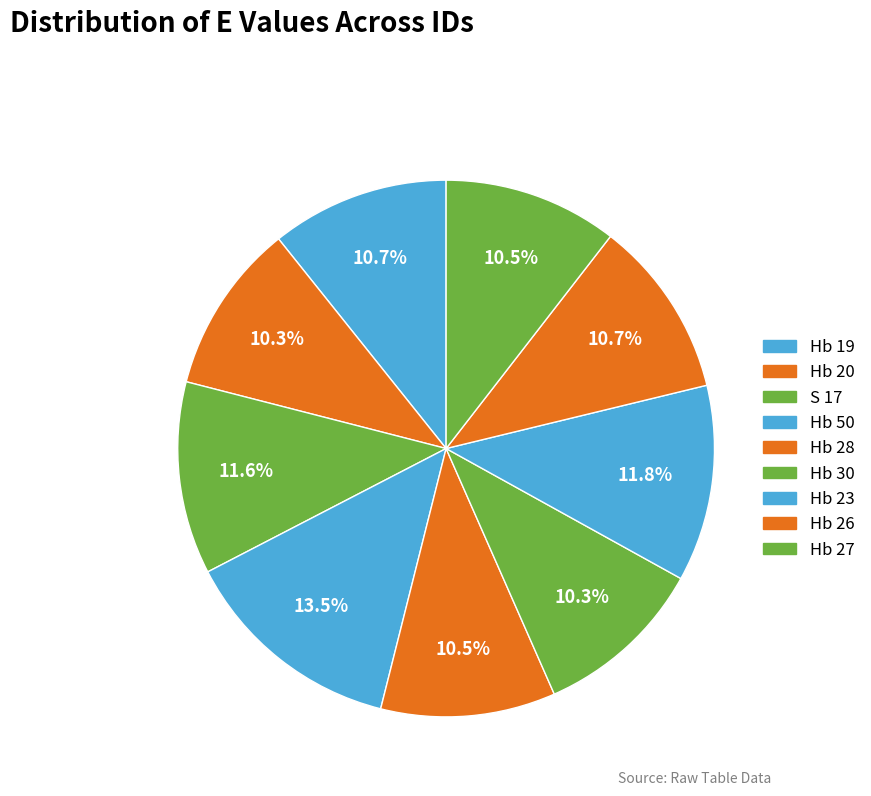

Which category has the biggest portion of the pie?

Hb 50